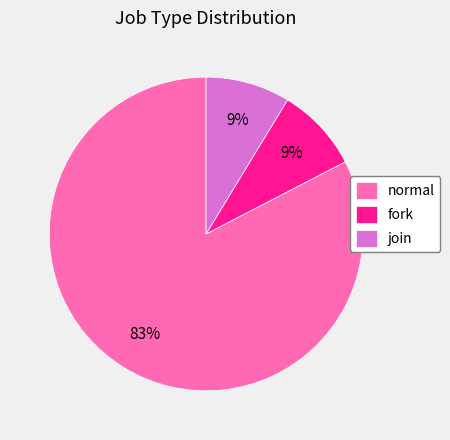

To the nearest percent, what is the average slice percentage?

33%